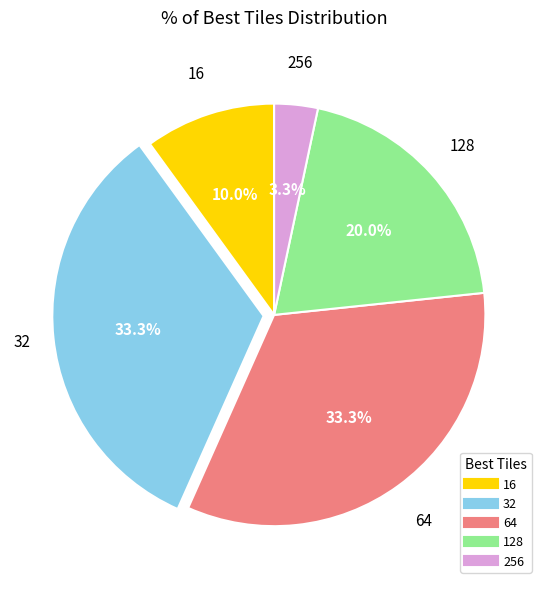

What is the smallest slice in the pie chart?

256